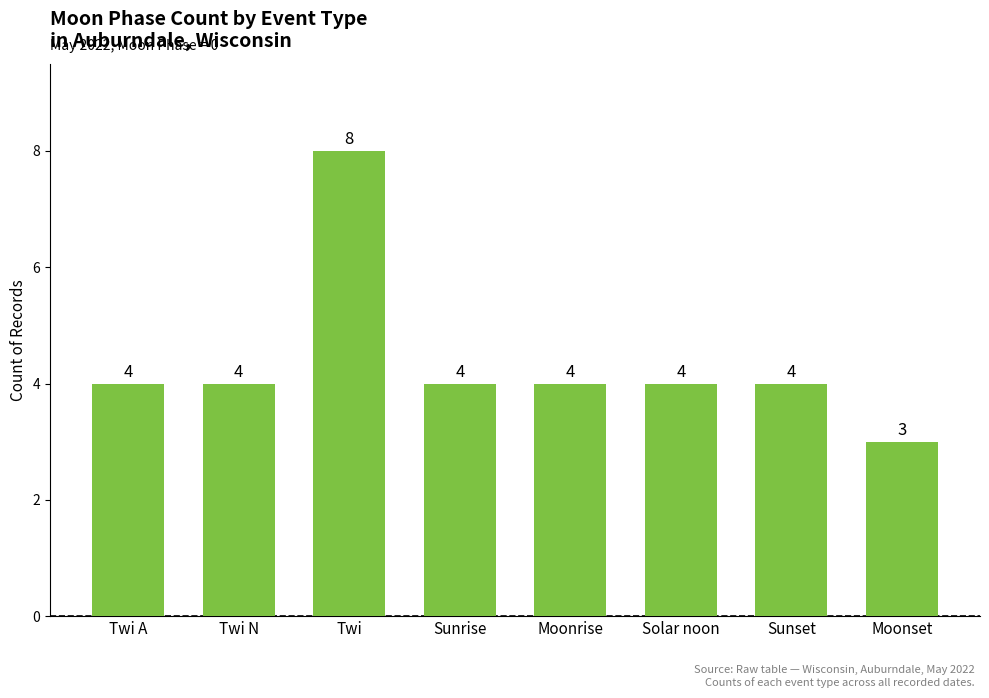

What is the maximum value shown in the chart?

8